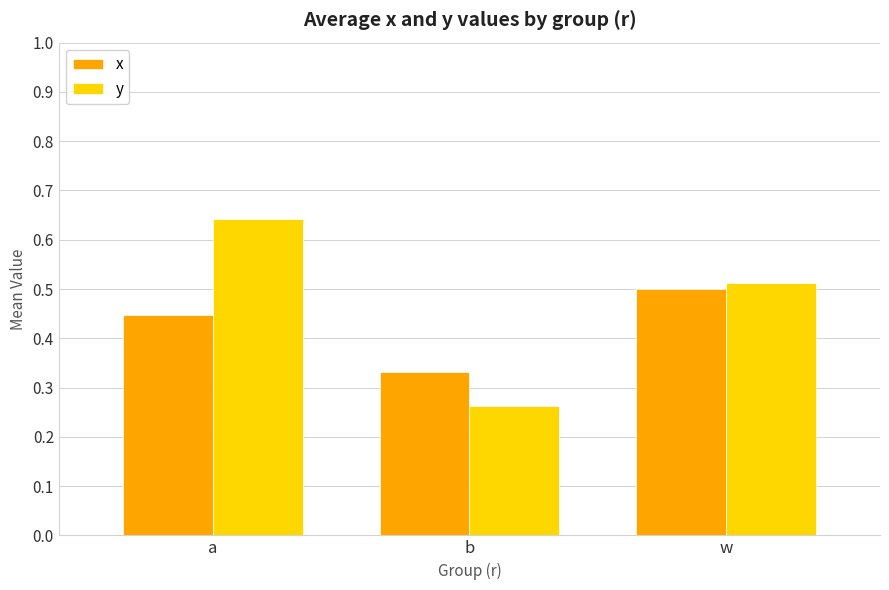

The y series shows 0.4 at b. True or false?

False